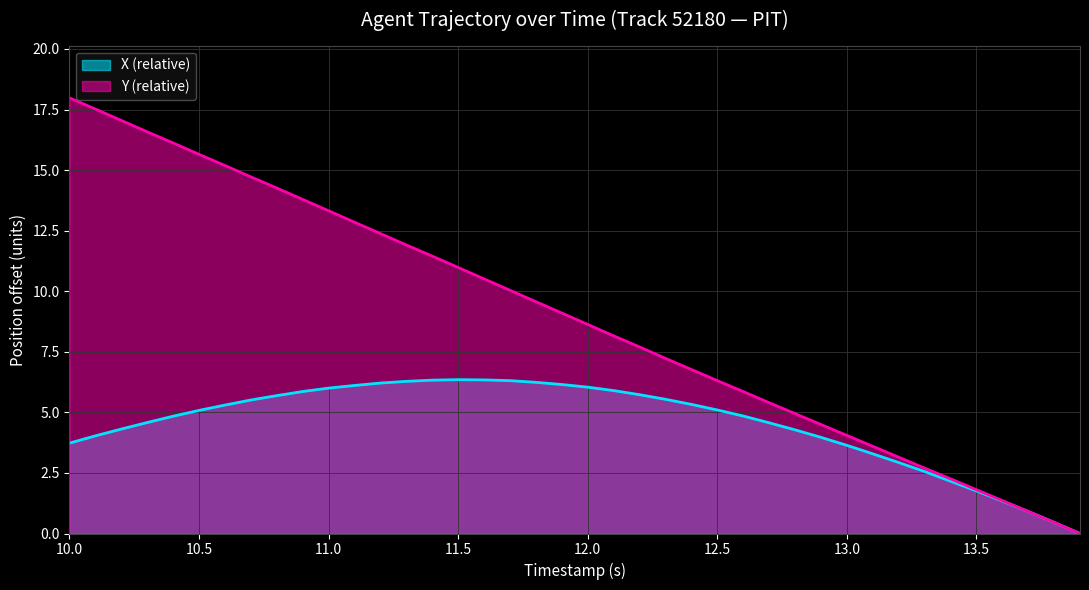

True or false: X has a value of 0.6 at 13.8.

False